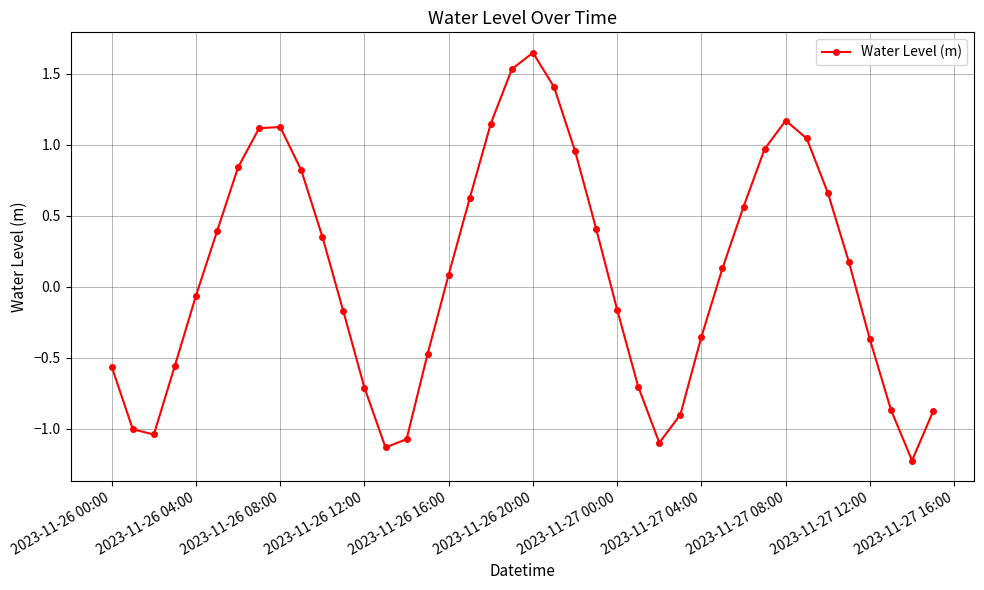

What is the smallest value displayed?

-1.2